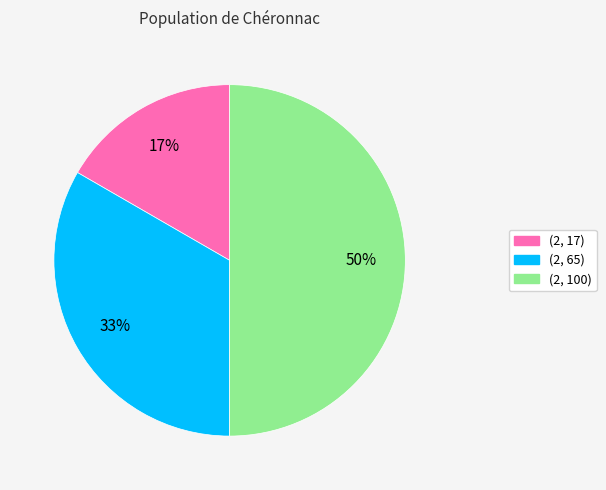

Between (2, 65) and (2, 100), which is larger?

(2, 100)